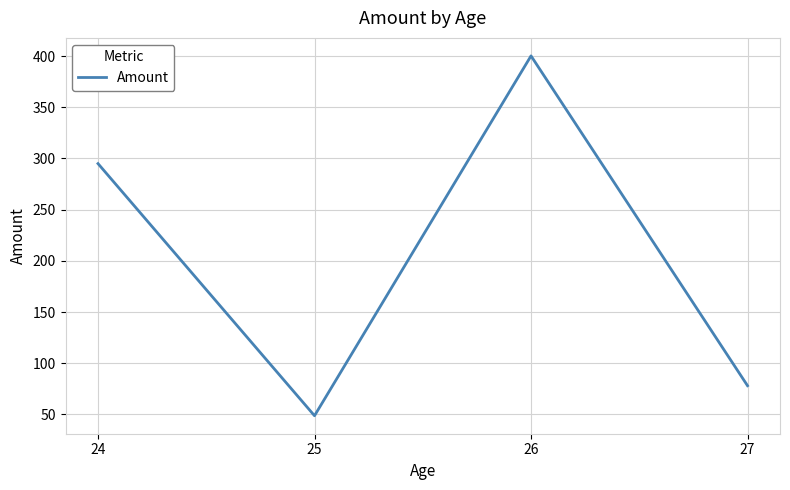

List the labels in order of value, smallest first.

25, 27, 24, 26